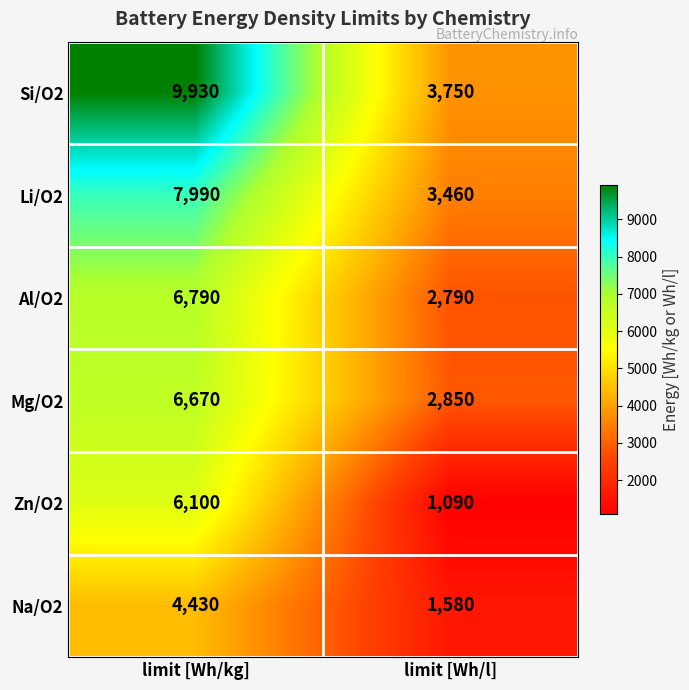

Reading right to left, transcribe all the data shown in this chart.

Si/O2: 3750	9930
Li/O2: 3460	7990
Al/O2: 2790	6790
Mg/O2: 2850	6670
Zn/O2: 1090	6100
Na/O2: 1580	4430